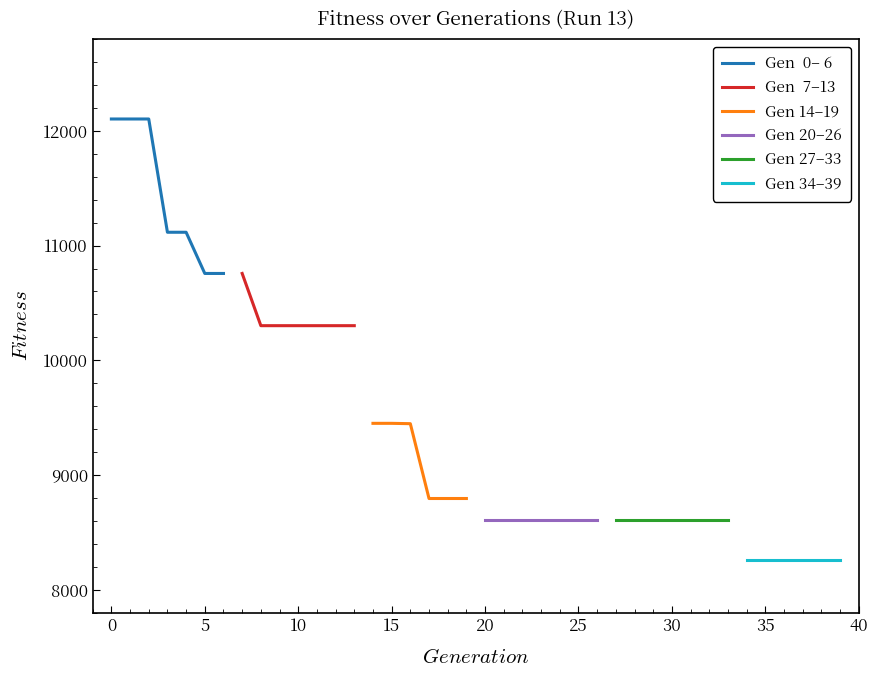

Where is the data nearest to the value 10180?

8